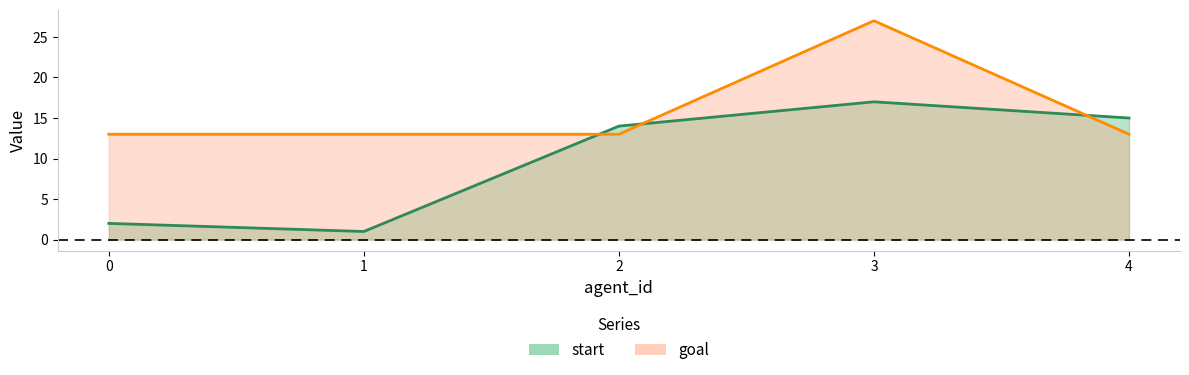

True or false: goal and start cross at least once.

True